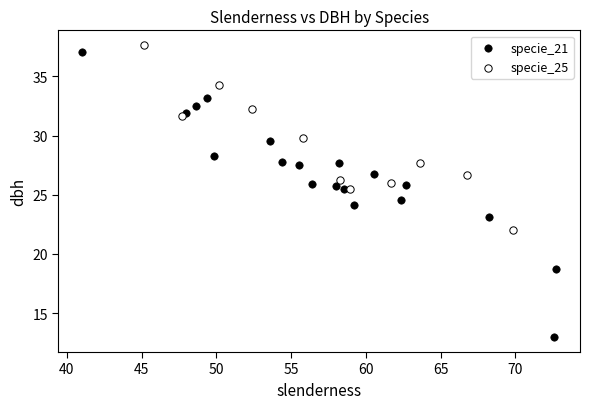

Which series reaches the minimum Y coordinate?

specie_21